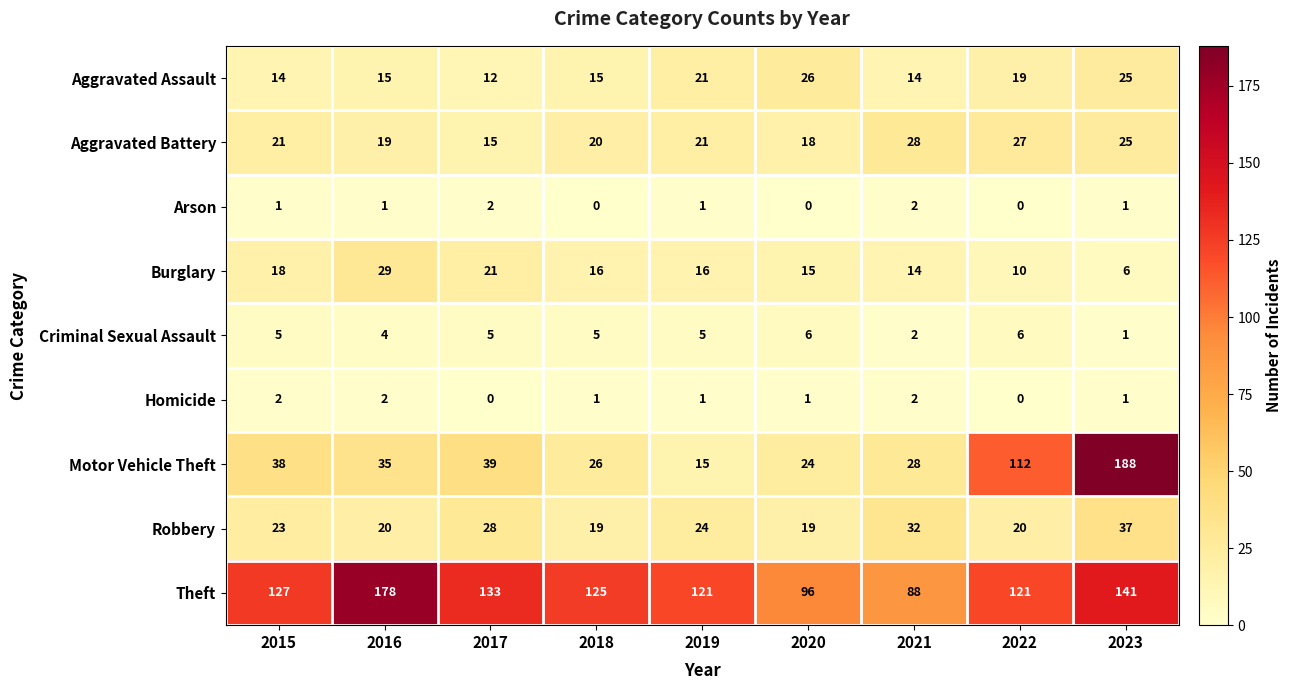

How many Homicide values are between 1 and 2?

7